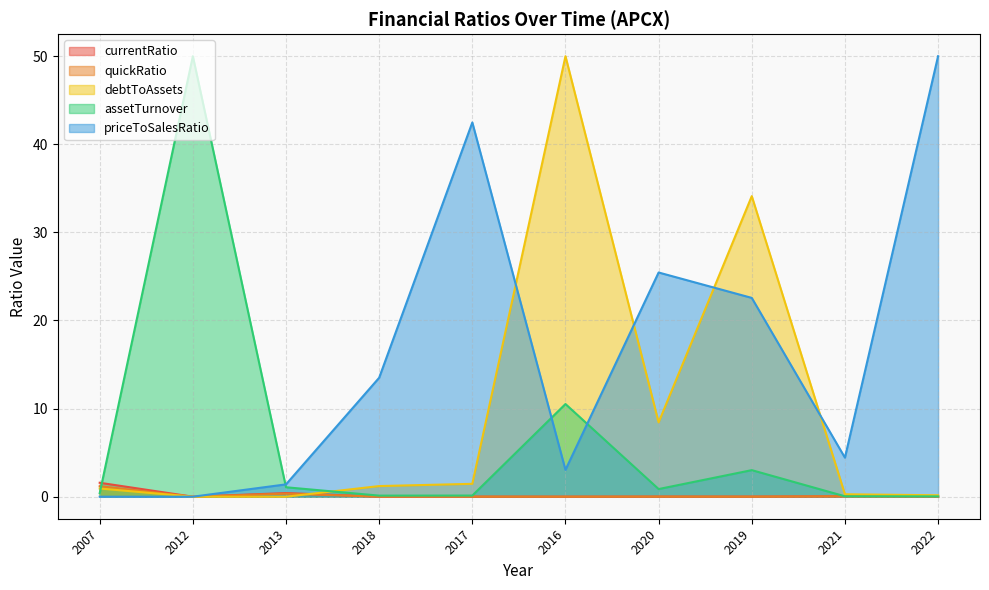

The value of assetTurnover at 2019 is 3.0. True or false?

True